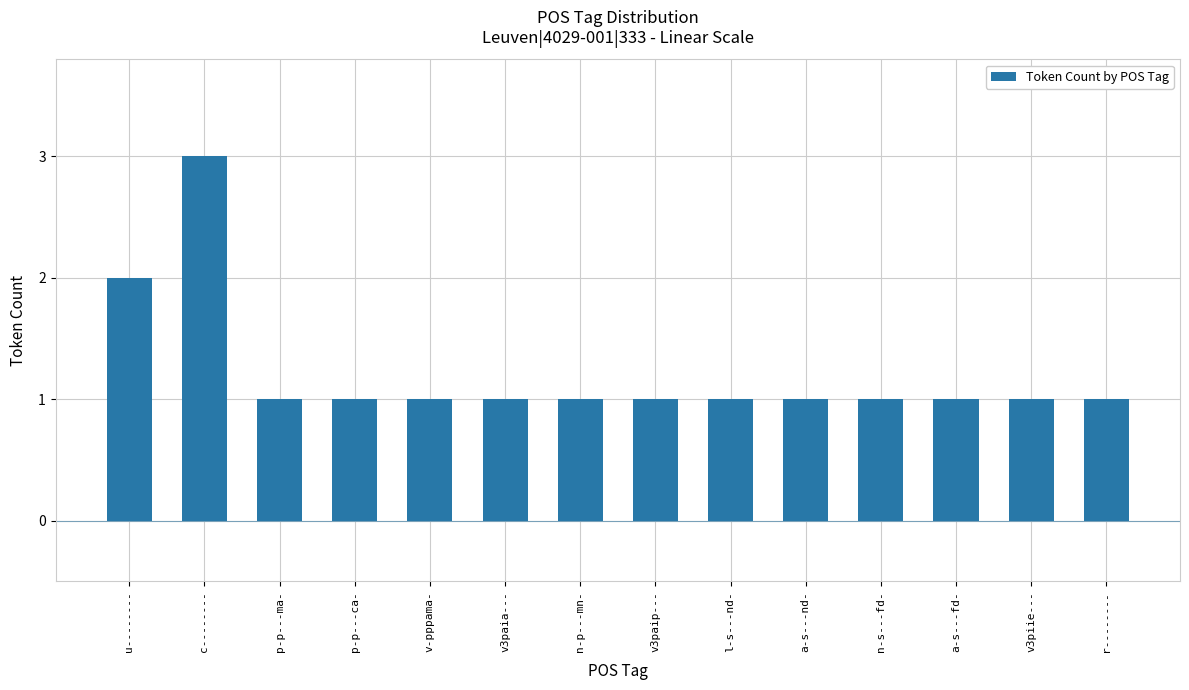

At which category does the chart reach its peak across all series?

c--------